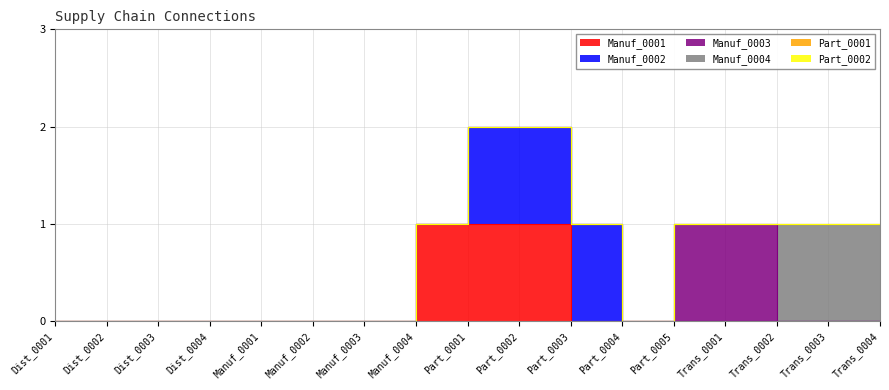

Reading left to right, extract all data points from this chart.

Manuf_0001: Dist_0001=0	Dist_0002=0	Dist_0003=0	Dist_0004=0	Manuf_0001=0	Manuf_0002=0	Manuf_0003=0	Manuf_0004=0	Part_0001=1	Part_0002=1	Part_0003=1	Part_0004=0	Part_0005=0	Trans_0001=0	Trans_0002=0	Trans_0003=0	Trans_0004=0
Manuf_0002: Dist_0001=0	Dist_0002=0	Dist_0003=0	Dist_0004=0	Manuf_0001=0	Manuf_0002=0	Manuf_0003=0	Manuf_0004=0	Part_0001=0	Part_0002=1	Part_0003=1	Part_0004=1	Part_0005=0	Trans_0001=0	Trans_0002=0	Trans_0003=0	Trans_0004=0
Manuf_0003: Dist_0001=0	Dist_0002=0	Dist_0003=0	Dist_0004=0	Manuf_0001=0	Manuf_0002=0	Manuf_0003=0	Manuf_0004=0	Part_0001=0	Part_0002=0	Part_0003=0	Part_0004=0	Part_0005=0	Trans_0001=1	Trans_0002=1	Trans_0003=0	Trans_0004=0
Manuf_0004: Dist_0001=0	Dist_0002=0	Dist_0003=0	Dist_0004=0	Manuf_0001=0	Manuf_0002=0	Manuf_0003=0	Manuf_0004=0	Part_0001=0	Part_0002=0	Part_0003=0	Part_0004=0	Part_0005=0	Trans_0001=0	Trans_0002=0	Trans_0003=1	Trans_0004=1
Part_0001: Dist_0001=0	Dist_0002=0	Dist_0003=0	Dist_0004=0	Manuf_0001=0	Manuf_0002=0	Manuf_0003=0	Manuf_0004=0	Part_0001=0	Part_0002=0	Part_0003=0	Part_0004=0	Part_0005=0	Trans_0001=0	Trans_0002=0	Trans_0003=0	Trans_0004=0
Part_0002: Dist_0001=0	Dist_0002=0	Dist_0003=0	Dist_0004=0	Manuf_0001=0	Manuf_0002=0	Manuf_0003=0	Manuf_0004=0	Part_0001=0	Part_0002=0	Part_0003=0	Part_0004=0	Part_0005=0	Trans_0001=0	Trans_0002=0	Trans_0003=0	Trans_0004=0